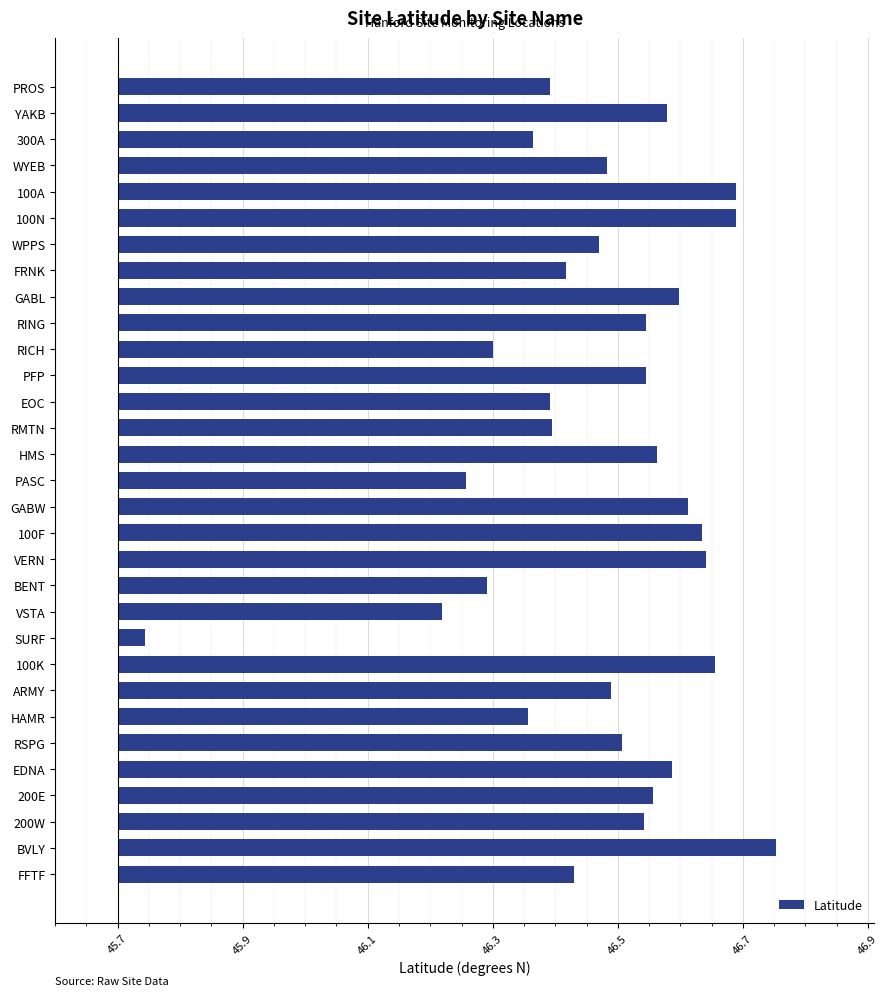

Are the bars grouped side by side (vs. stacked)?

No